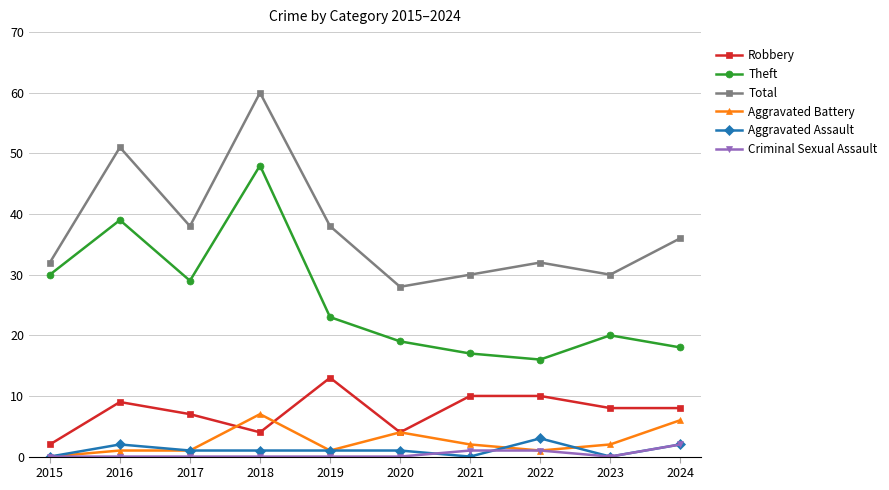

True or false: Theft and Aggravated Assault cross at least once.

False